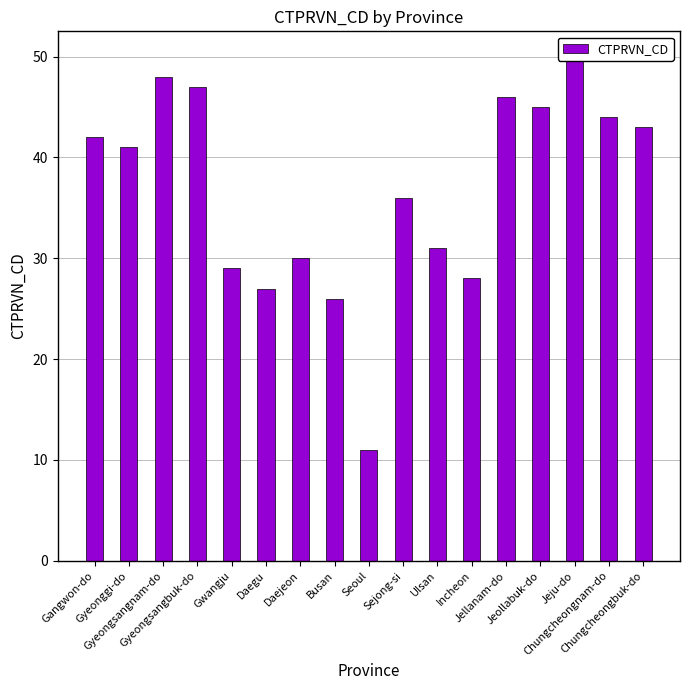

Rank the categories by value from highest to lowest.

Jeju-do, Gyeongsangnam-do, Gyeongsangbuk-do, Jellanam-do, Jeollabuk-do, Chungcheongnam-do, Chungcheongbuk-do, Gangwon-do, Gyeonggi-do, Sejong-si, Ulsan, Daejeon, Gwangju, Incheon, Daegu, Busan, Seoul